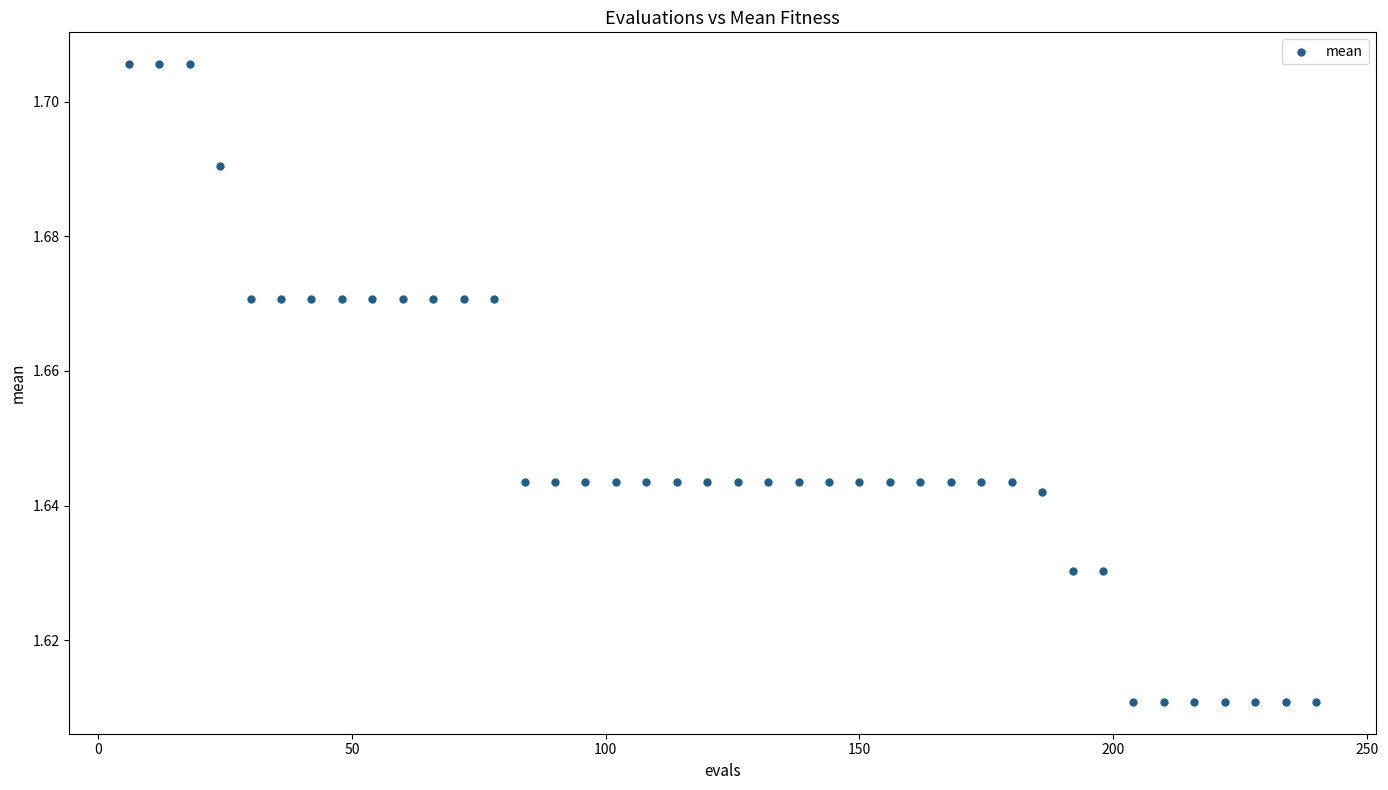

What is the range of X values (max minus min)?

234.0